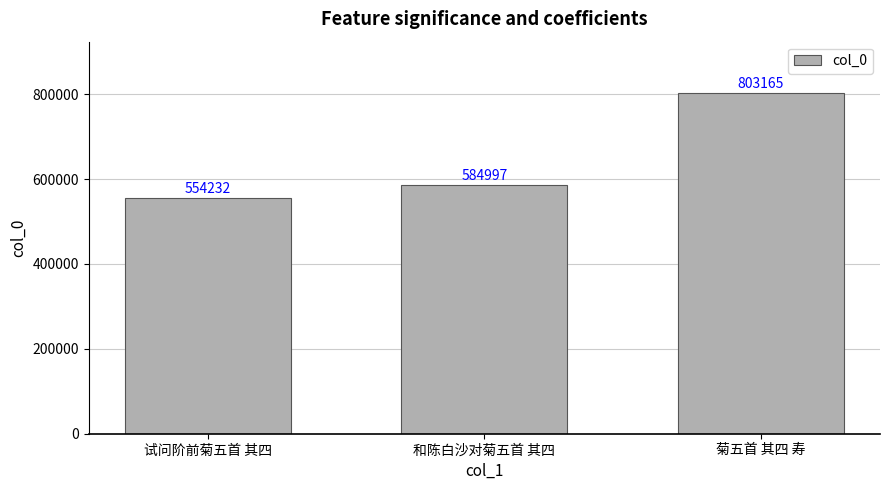

What is the sum of all values?

1942394